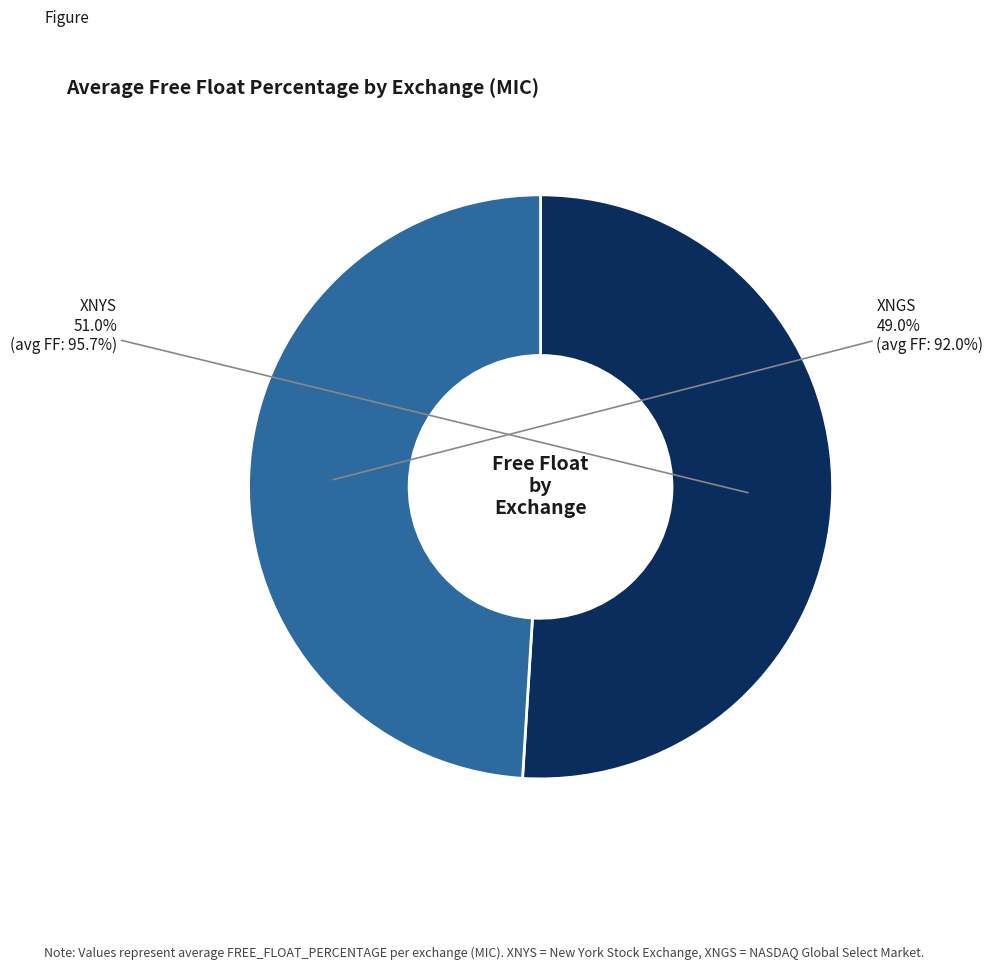

To the nearest percent, what is the difference between the largest and smallest slice percentages?

2%